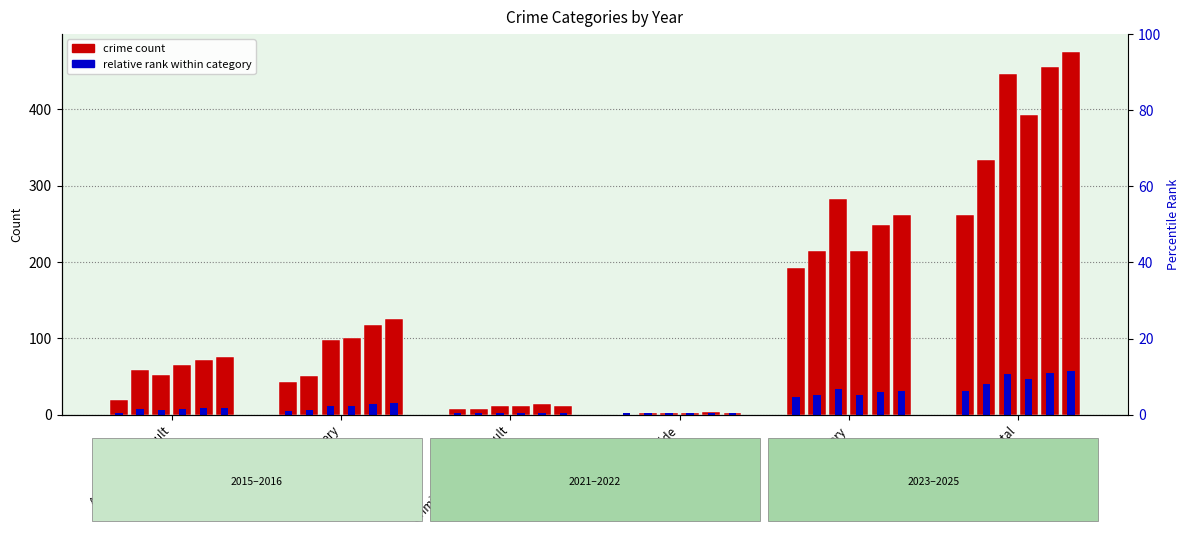

What is the difference between the second highest and minimum values in the 2023 series?

212